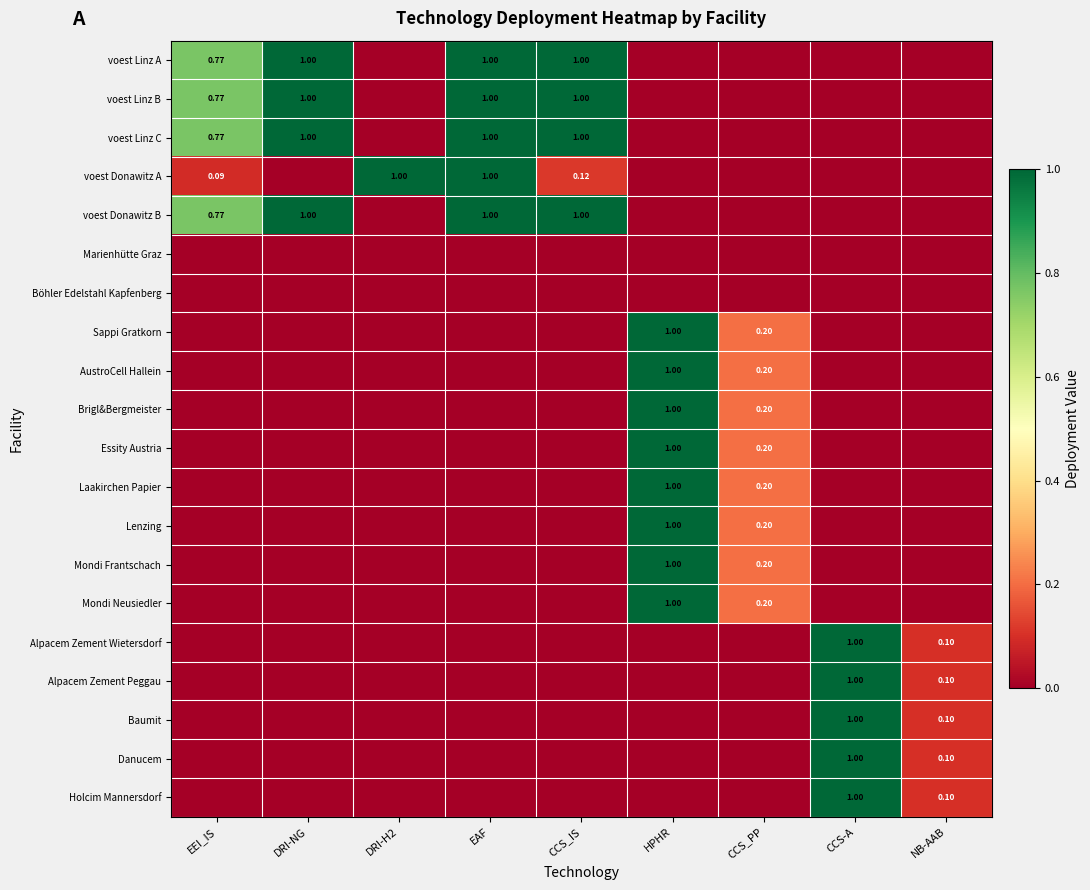

The voest Linz C series shows 0.2 at CCS_IS. True or false?

False